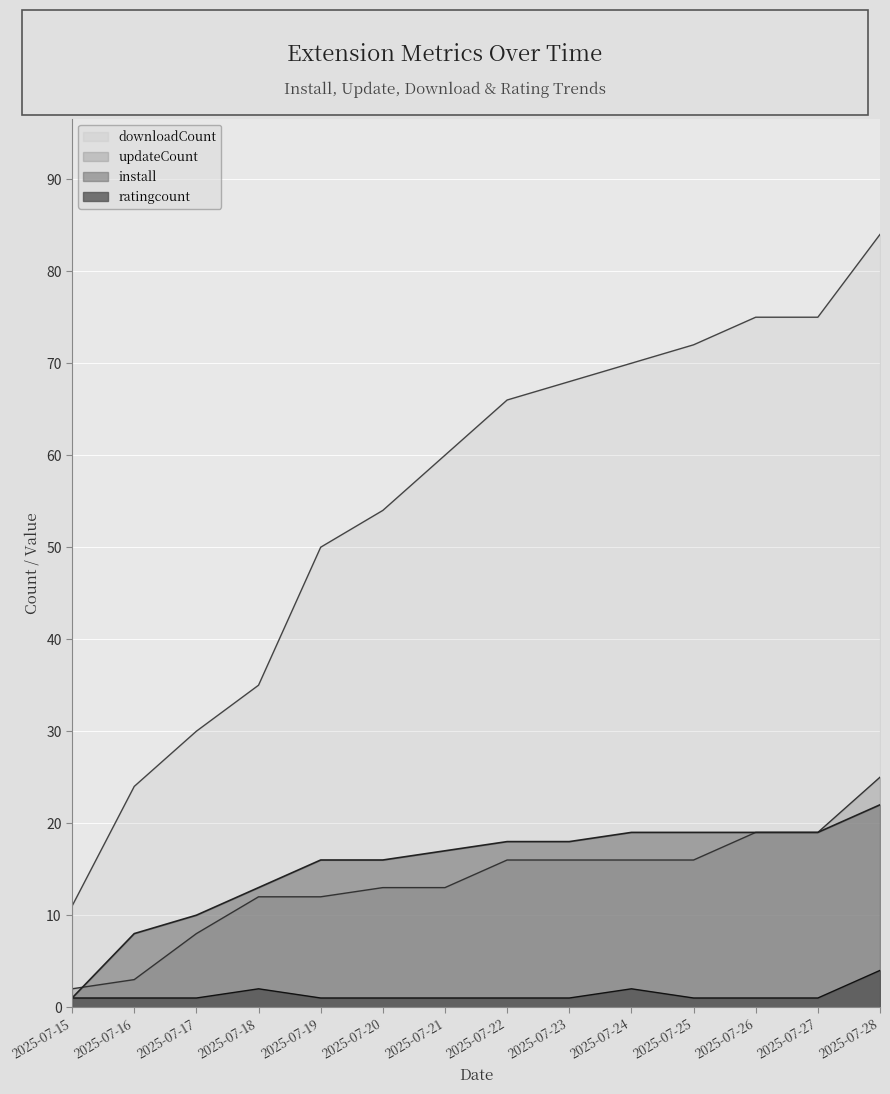

Reading right to left, transcribe all the data shown in this chart.

install: 2025-07-28=22	2025-07-27=19	2025-07-26=19	2025-07-25=19	2025-07-24=19	2025-07-23=18	2025-07-22=18	2025-07-21=17	2025-07-20=16	2025-07-19=16	2025-07-18=13	2025-07-17=10	2025-07-16=8	2025-07-15=1
updateCount: 2025-07-28=25	2025-07-27=19	2025-07-26=19	2025-07-25=16	2025-07-24=16	2025-07-23=16	2025-07-22=16	2025-07-21=13	2025-07-20=13	2025-07-19=12	2025-07-18=12	2025-07-17=8	2025-07-16=3	2025-07-15=2
downloadCount: 2025-07-28=84	2025-07-27=75	2025-07-26=75	2025-07-25=72	2025-07-24=70	2025-07-23=68	2025-07-22=66	2025-07-21=60	2025-07-20=54	2025-07-19=50	2025-07-18=35	2025-07-17=30	2025-07-16=24	2025-07-15=11
ratingcount: 2025-07-28=4	2025-07-27=1	2025-07-26=1	2025-07-25=1	2025-07-24=2	2025-07-23=1	2025-07-22=1	2025-07-21=1	2025-07-20=1	2025-07-19=1	2025-07-18=2	2025-07-17=1	2025-07-16=1	2025-07-15=1